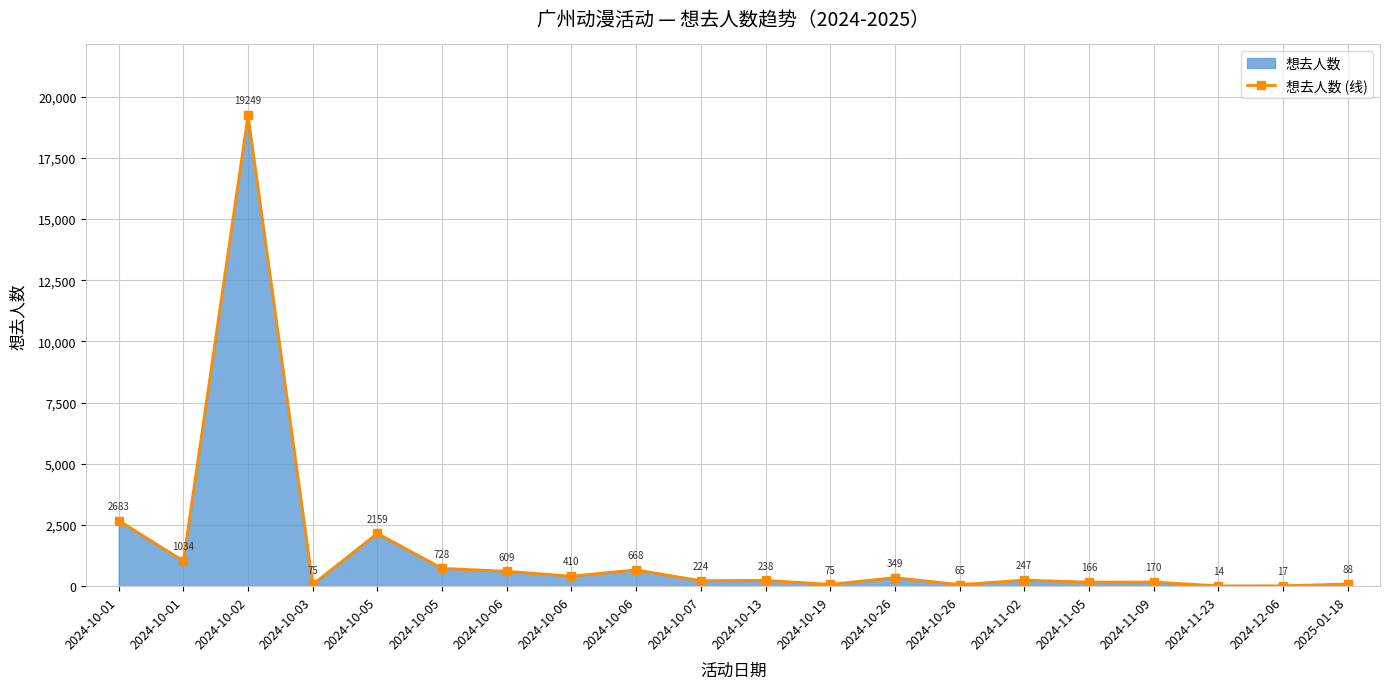

What is the difference between the maximum and second lowest values?

19232